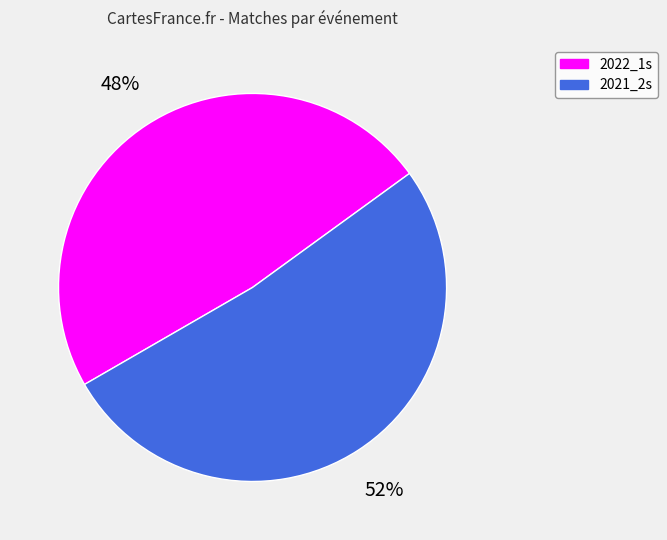

The 2022_1s slice represents 40% of the pie. True or false?

False